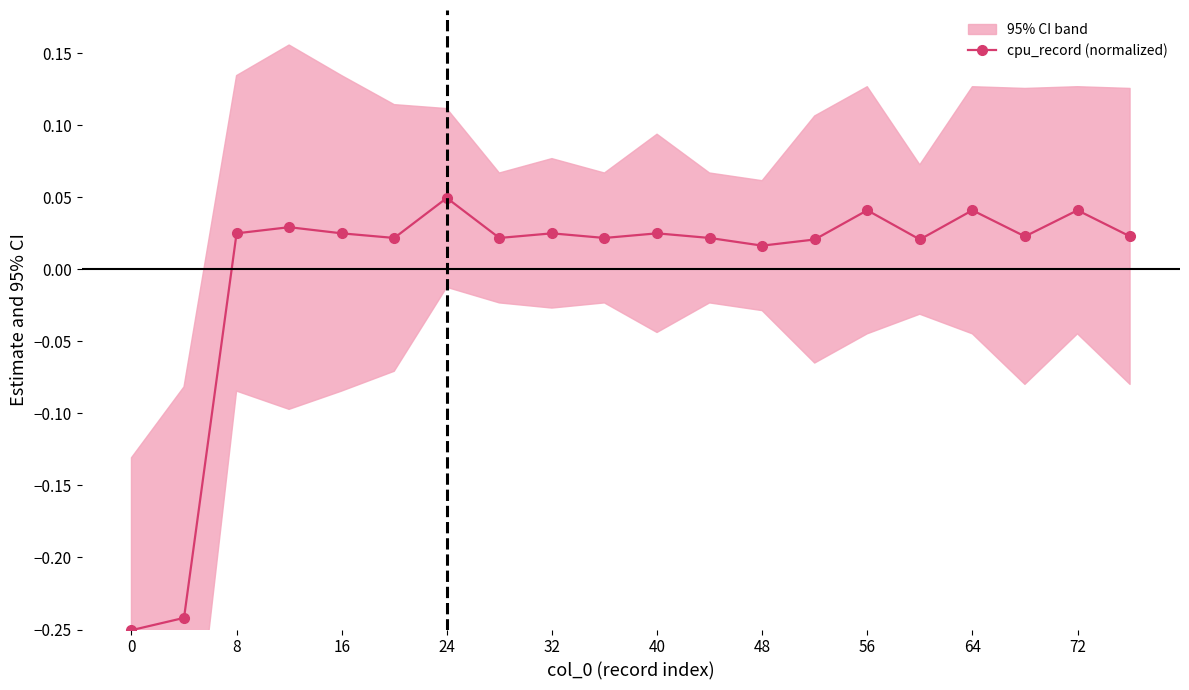

How many values are below zero?

2